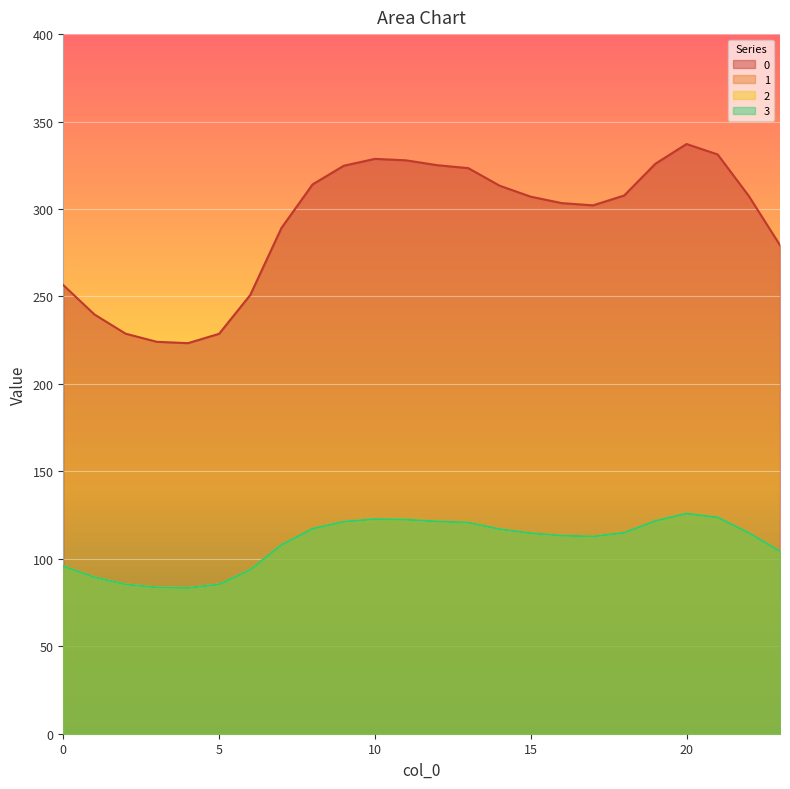

What is the value of the 3 point at the 3rd from the left?

85.4